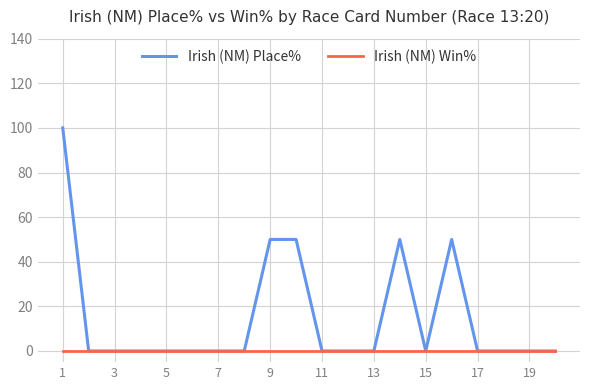

How many lines are shown in the chart?

2